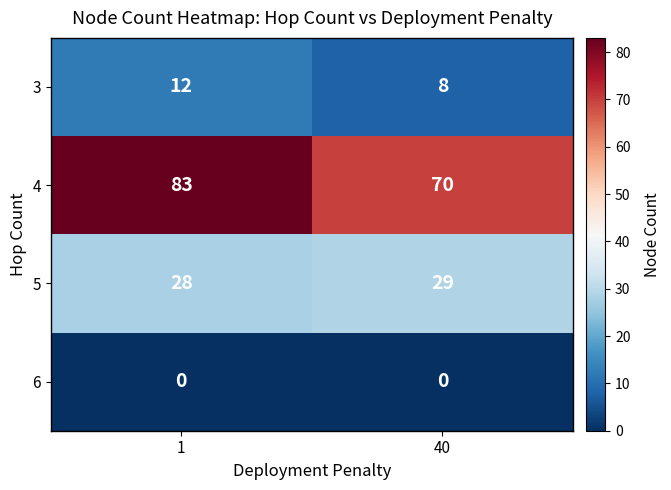

At which category is the sum across all series the highest?

1